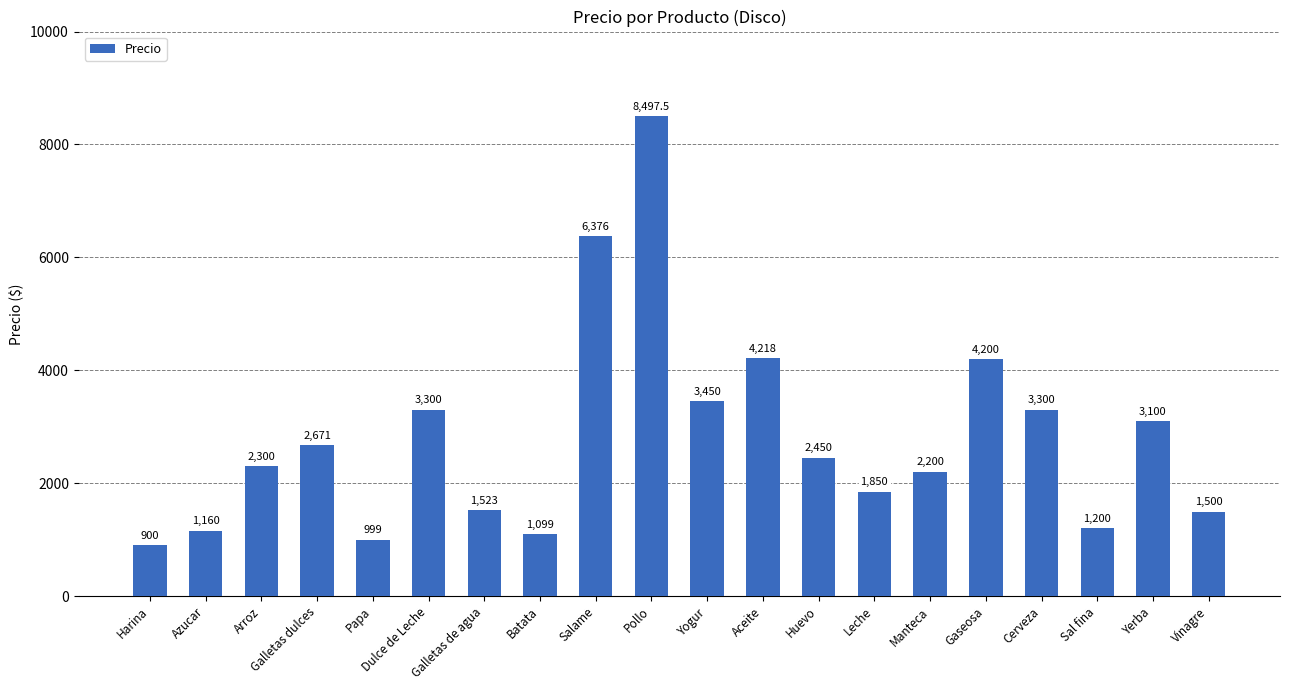

Reading right to left, list all the values displayed in this chart.

Vinagre=1500.0	Yerba=3100.0	Sal fina=1200.0	Cerveza=3300.0	Gaseosa=4200.0	Manteca=2200.0	Leche=1850.0	Huevo=2450.0	Aceite=4218.0	Yogur=3450.0	Pollo=8497.5	Salame=6376.0	Batata=1099.0	Galletas de agua=1523.0	Dulce de Leche=3300.0	Papa=999.0	Galletas dulces=2671.0	Arroz=2300.0	Azucar=1160.0	Harina=900.0